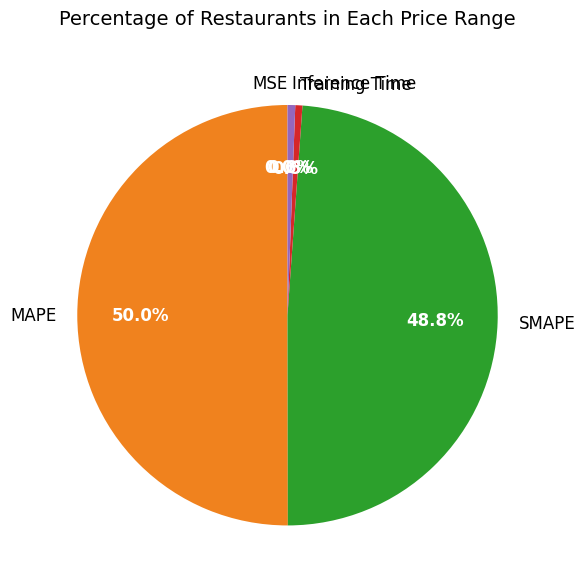

What is the largest slice in the pie chart?

MAPE